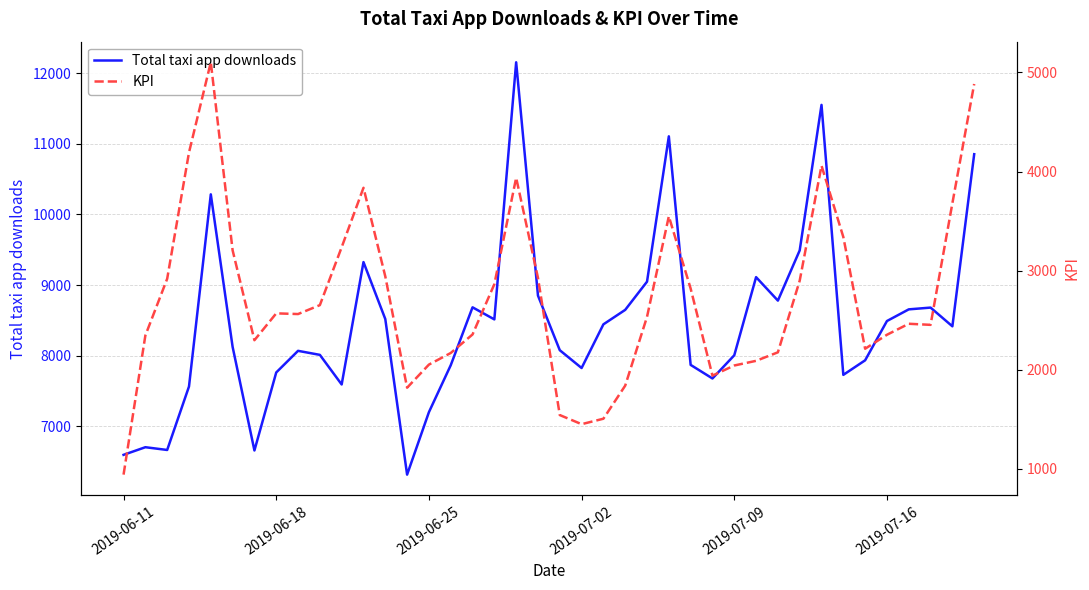

True or false: KPI and Total taxi app downloads cross at least once.

False